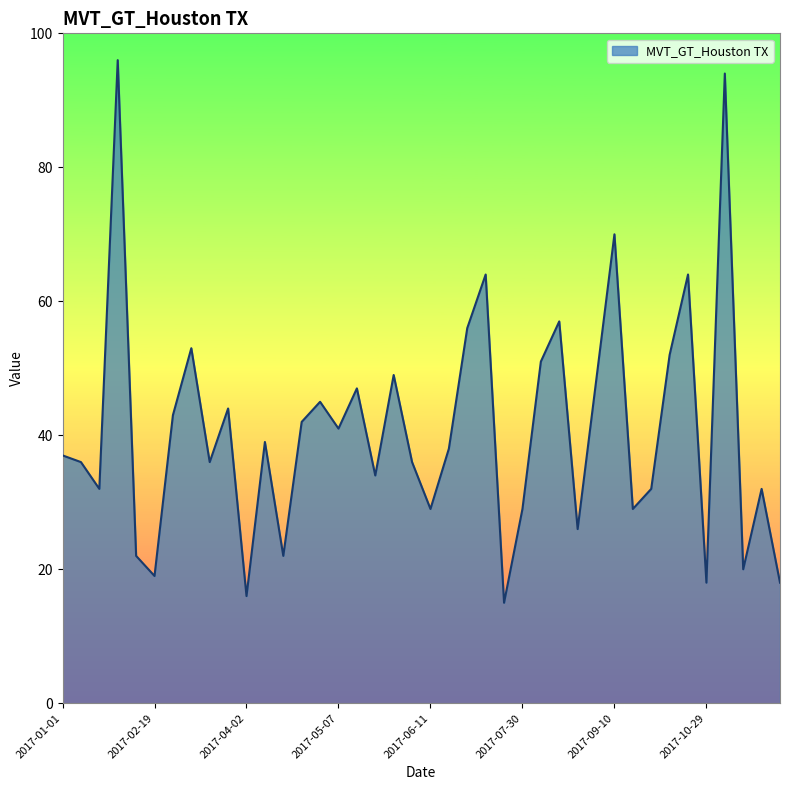

What is the maximum value shown in the chart?

96